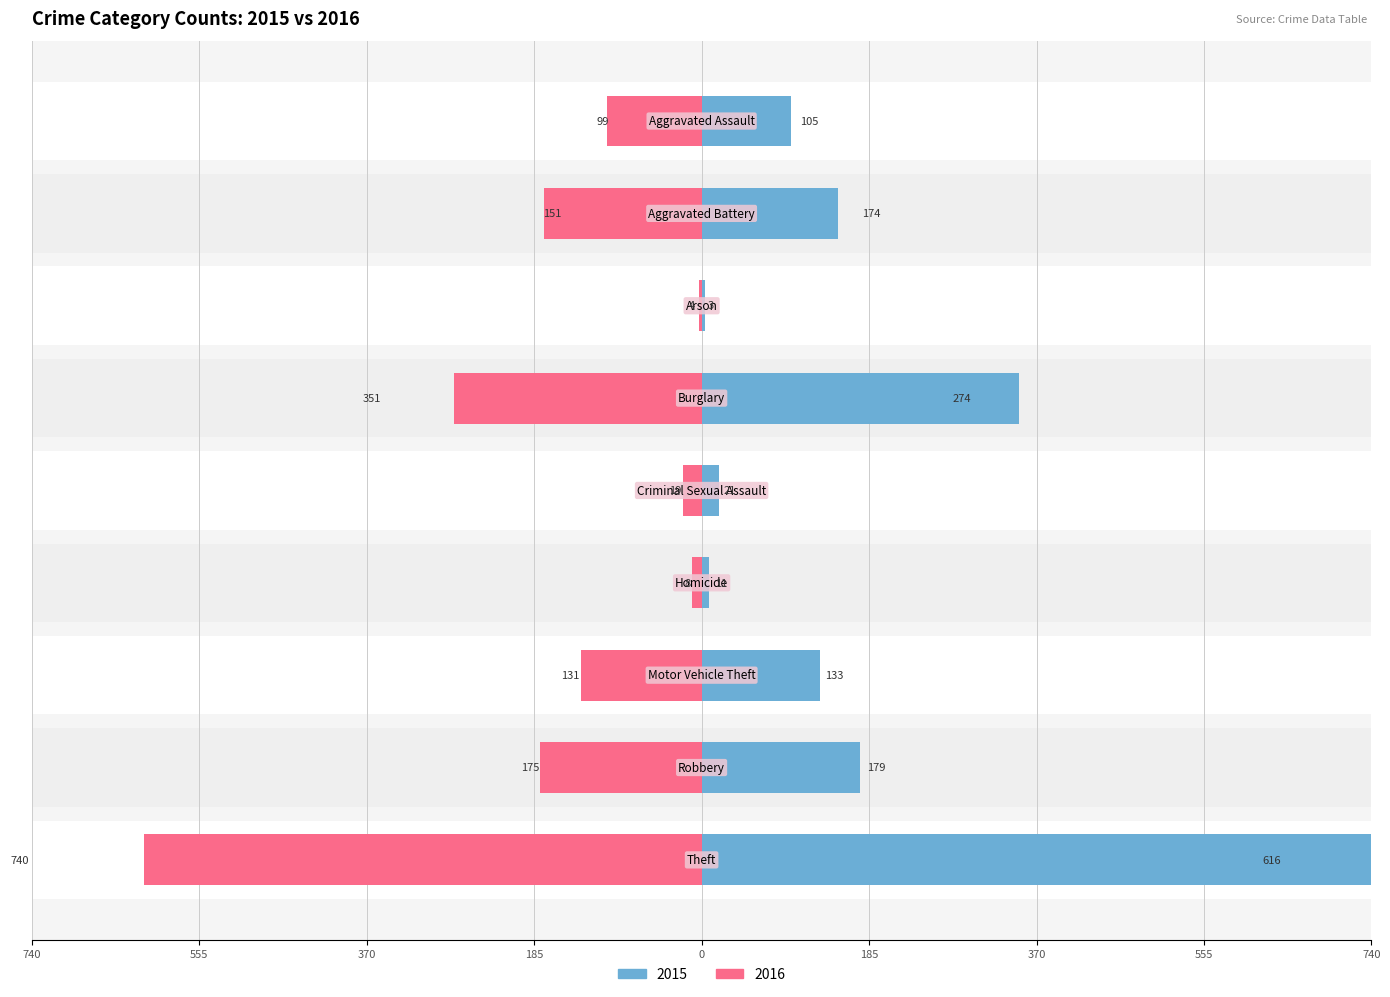

What is the label of the 1st bar from the right?

Theft